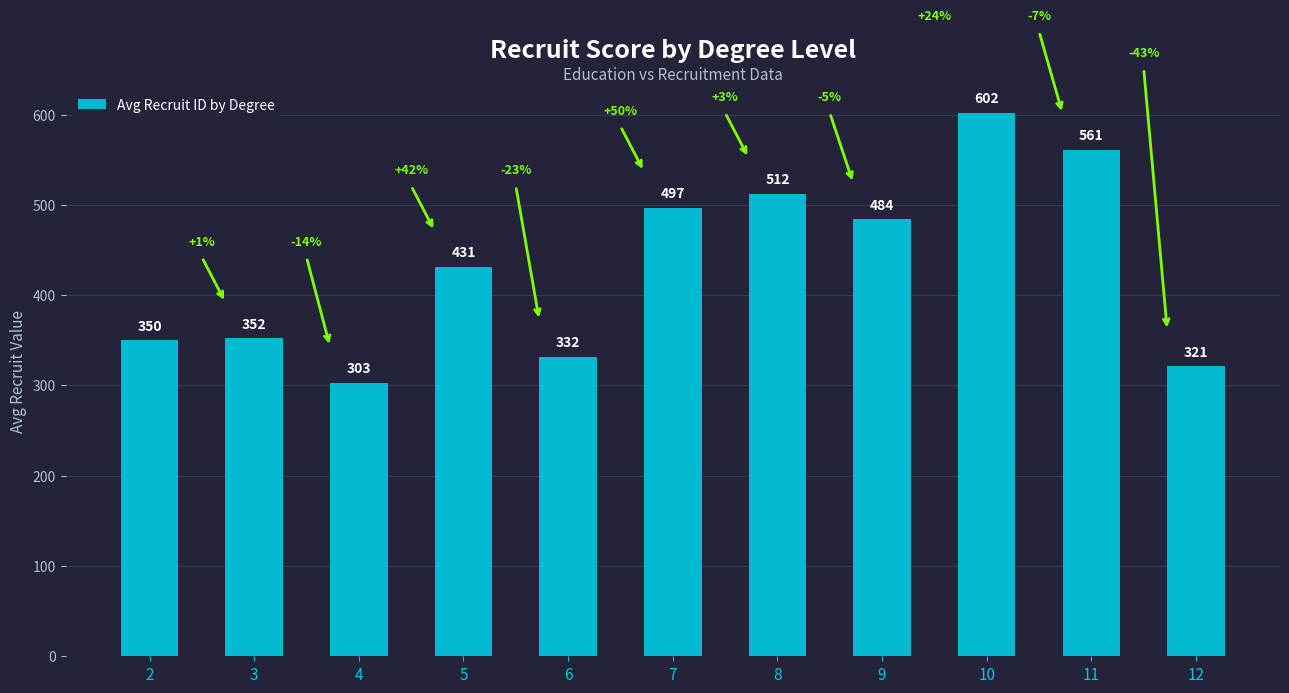

List the labels in order of value, largest first.

10, 11, 8, 7, 9, 5, 3, 2, 6, 12, 4